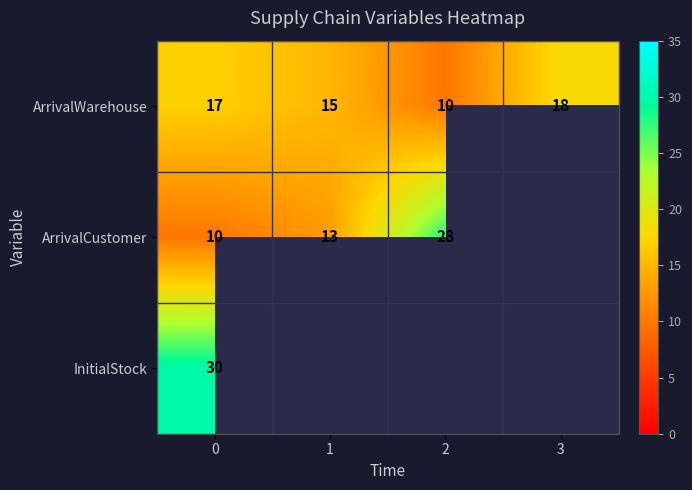

Rank the series at 0 from highest to lowest value.

InitialStock, ArrivalWarehouse, ArrivalCustomer